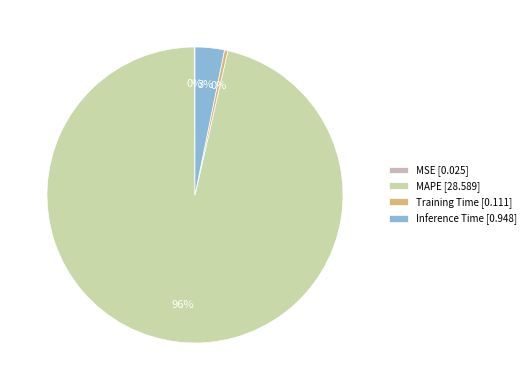

Combined, what portion of the pie is MAPE and Training Time?

96.7%